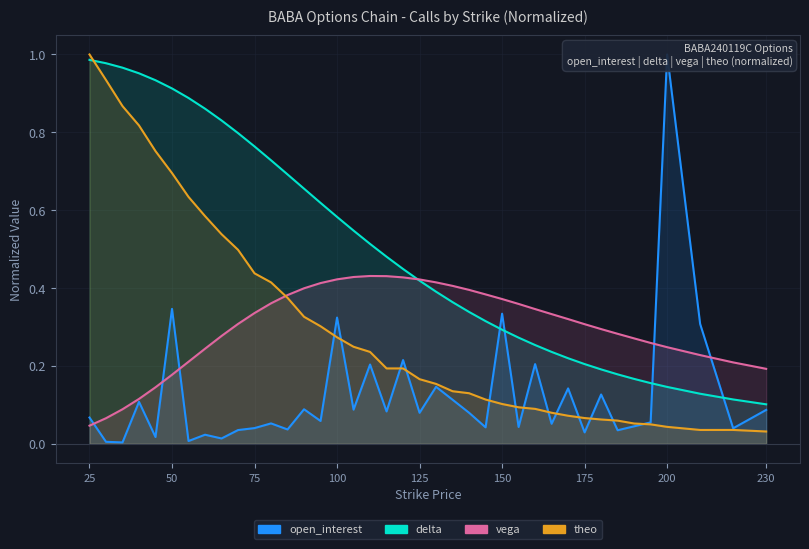

Reading left to right, extract all data points from this chart.

open_interest: 25=0.1	30=0.0	35=0.0	40=0.1	45=0.0	50=0.3	55=0.0	60=0.0	65=0.0	70=0.0	75=0.0	80=0.1	85=0.0	90=0.1	95=0.1	100=0.3	105=0.1	110=0.2	115=0.1	120=0.2	125=0.1	130=0.1	135=0.1	140=0.1	145=0.0	150=0.3	155=0.0	160=0.2	165=0.1	170=0.1	175=0.0	180=0.1	185=0.0	190=0.0	195=0.1	200=1.0	210=0.3	220=0.0	230=0.1
delta: 25=1.0	30=1.0	35=1.0	40=1.0	45=0.9	50=0.9	55=0.9	60=0.9	65=0.8	70=0.8	75=0.8	80=0.7	85=0.7	90=0.7	95=0.6	100=0.6	105=0.5	110=0.5	115=0.5	120=0.4	125=0.4	130=0.4	135=0.4	140=0.3	145=0.3	150=0.3	155=0.3	160=0.3	165=0.2	170=0.2	175=0.2	180=0.2	185=0.2	190=0.2	195=0.2	200=0.1	210=0.1	220=0.1	230=0.1
vega: 25=0.0	30=0.1	35=0.1	40=0.1	45=0.1	50=0.2	55=0.2	60=0.2	65=0.3	70=0.3	75=0.3	80=0.4	85=0.4	90=0.4	95=0.4	100=0.4	105=0.4	110=0.4	115=0.4	120=0.4	125=0.4	130=0.4	135=0.4	140=0.4	145=0.4	150=0.4	155=0.4	160=0.3	165=0.3	170=0.3	175=0.3	180=0.3	185=0.3	190=0.3	195=0.3	200=0.2	210=0.2	220=0.2	230=0.2
theo: 25=1.0	30=0.9	35=0.9	40=0.8	45=0.8	50=0.7	55=0.6	60=0.6	65=0.5	70=0.5	75=0.4	80=0.4	85=0.4	90=0.3	95=0.3	100=0.3	105=0.2	110=0.2	115=0.2	120=0.2	125=0.2	130=0.2	135=0.1	140=0.1	145=0.1	150=0.1	155=0.1	160=0.1	165=0.1	170=0.1	175=0.1	180=0.1	185=0.1	190=0.1	195=0.0	200=0.0	210=0.0	220=0.0	230=0.0